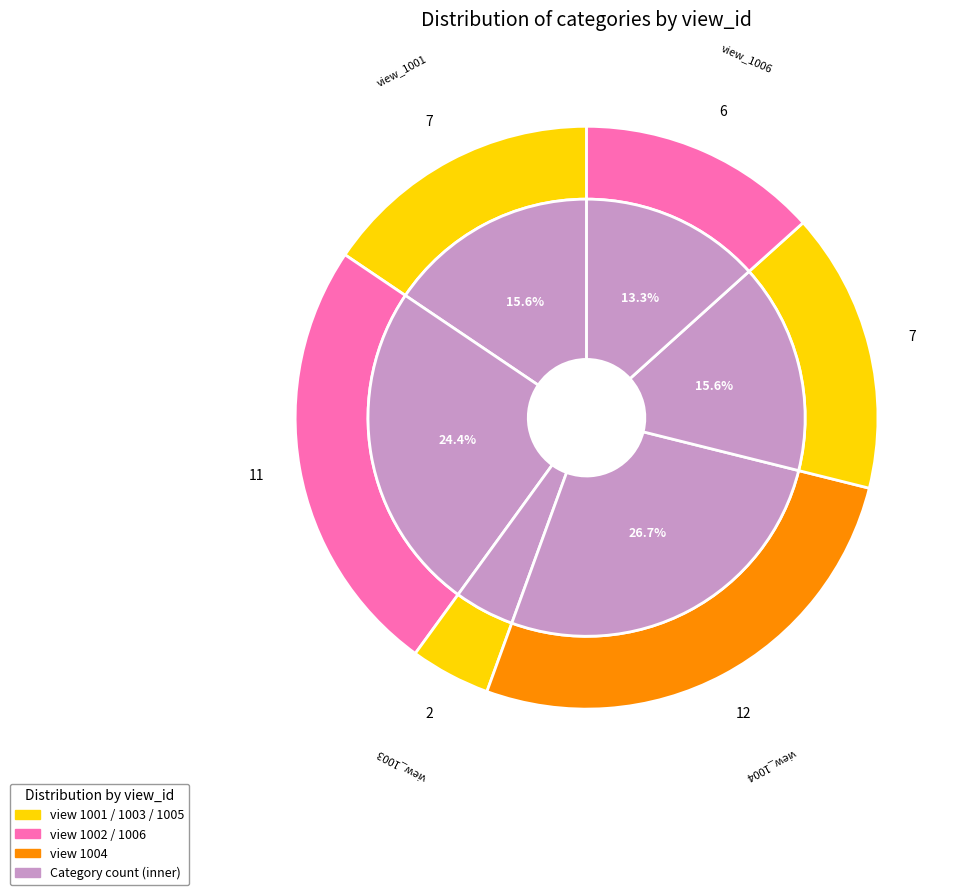

Which has a higher value, 1005 or 1002?

1002